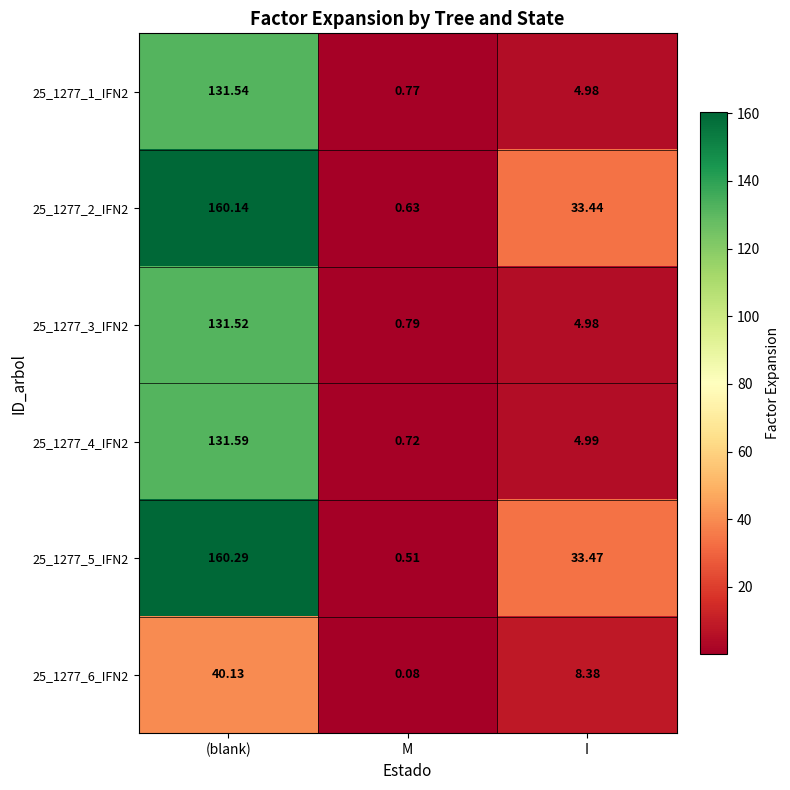

How many values in the 25_1277_1_IFN2 series exceed 4?

2